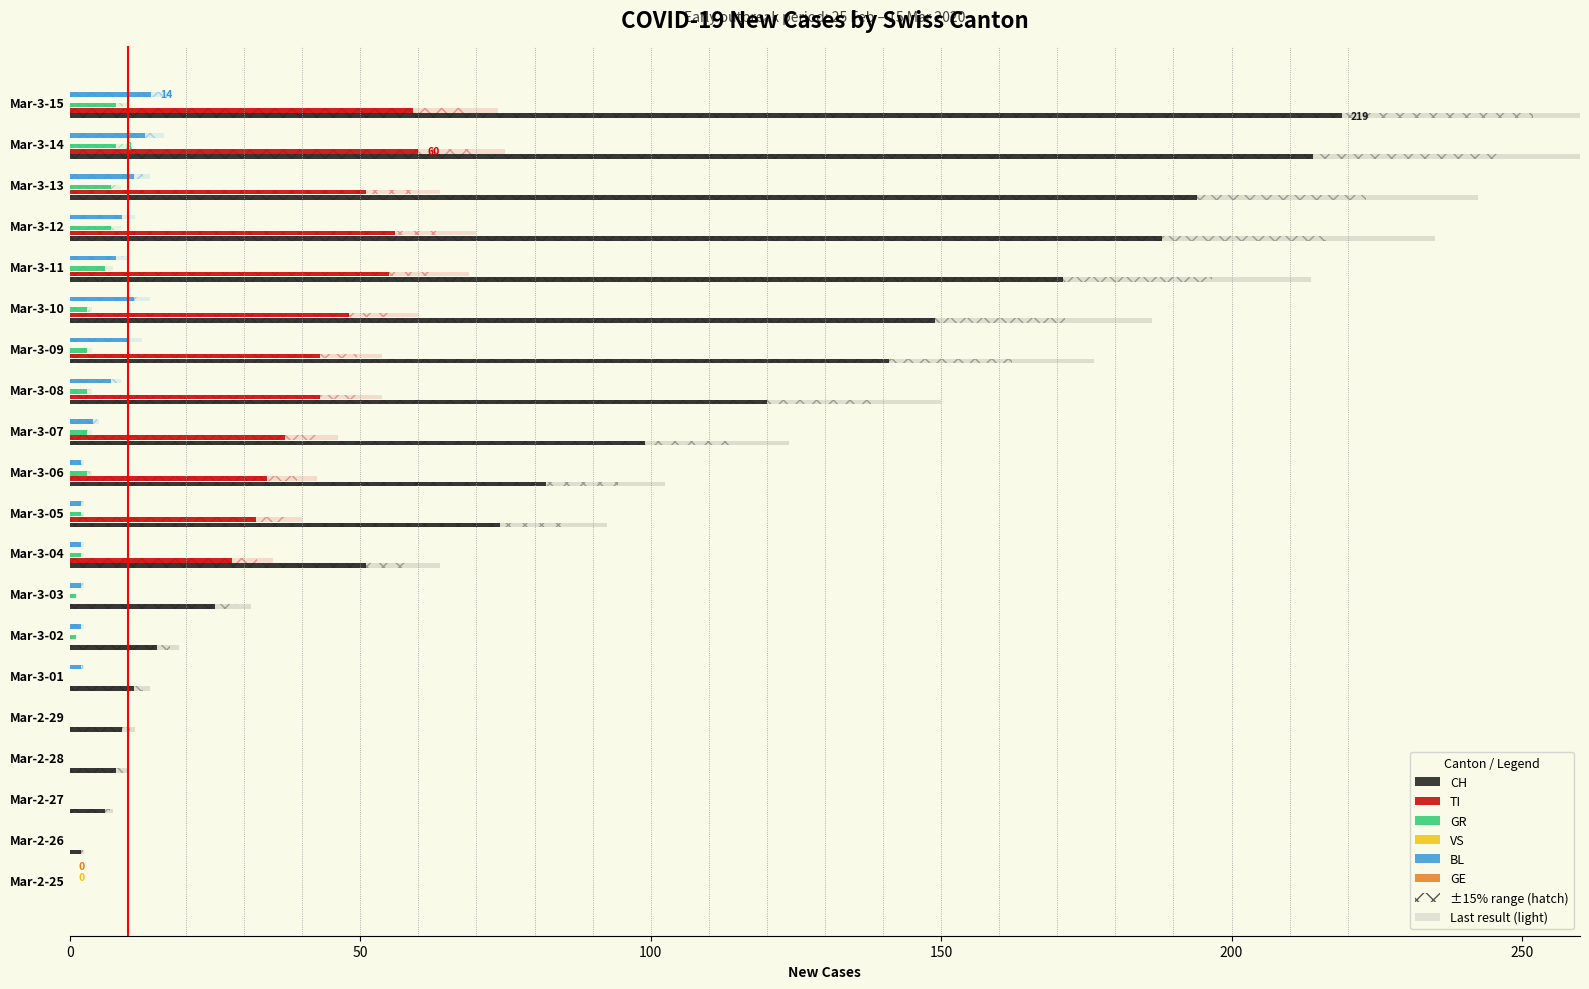

How many values in the CH series exceed 82?

9